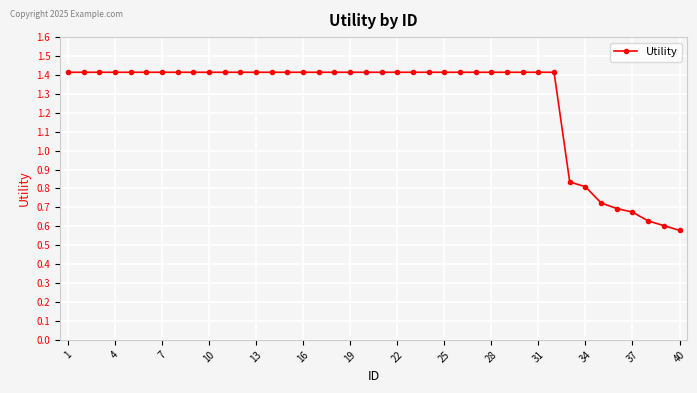

What is the average value?

1.3